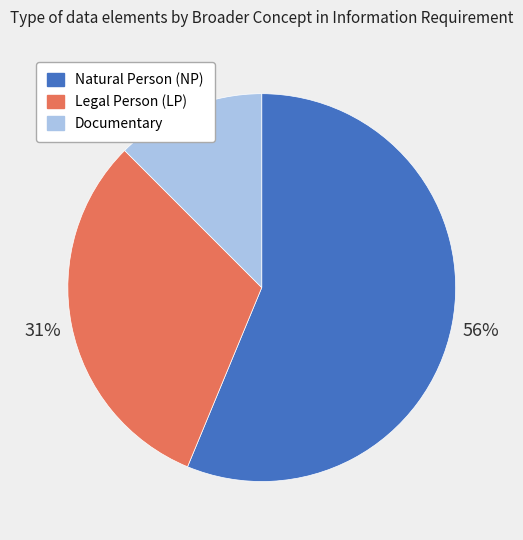

True or false: Natural Person (NP) accounts for 56% of the total.

True